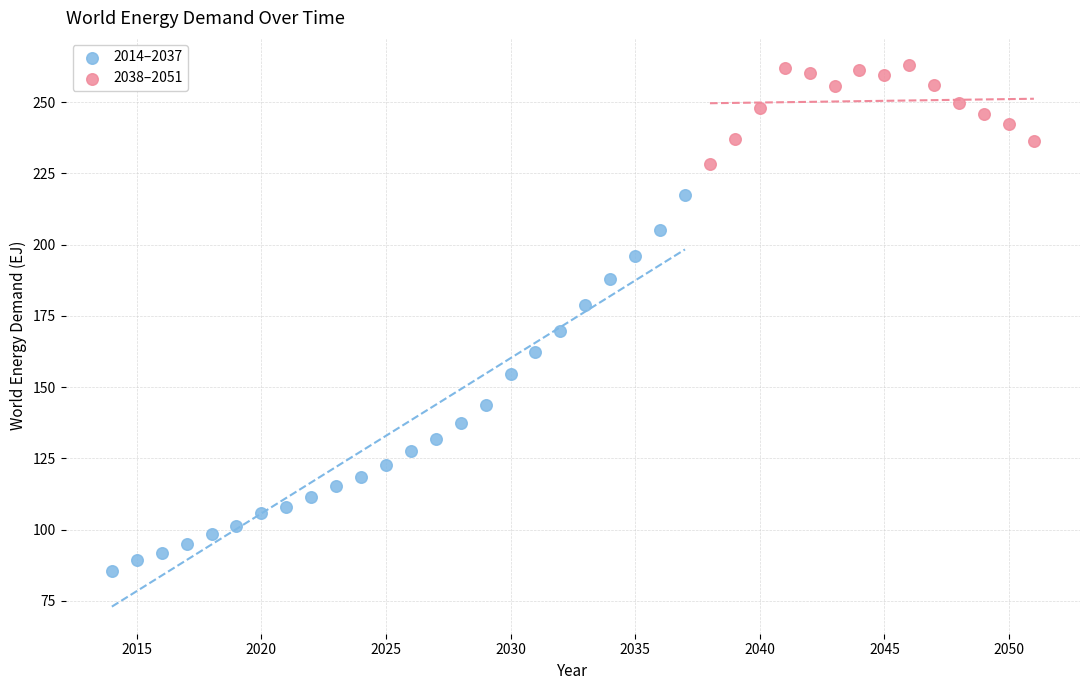

Which series reaches the maximum Y coordinate?

2038–2051